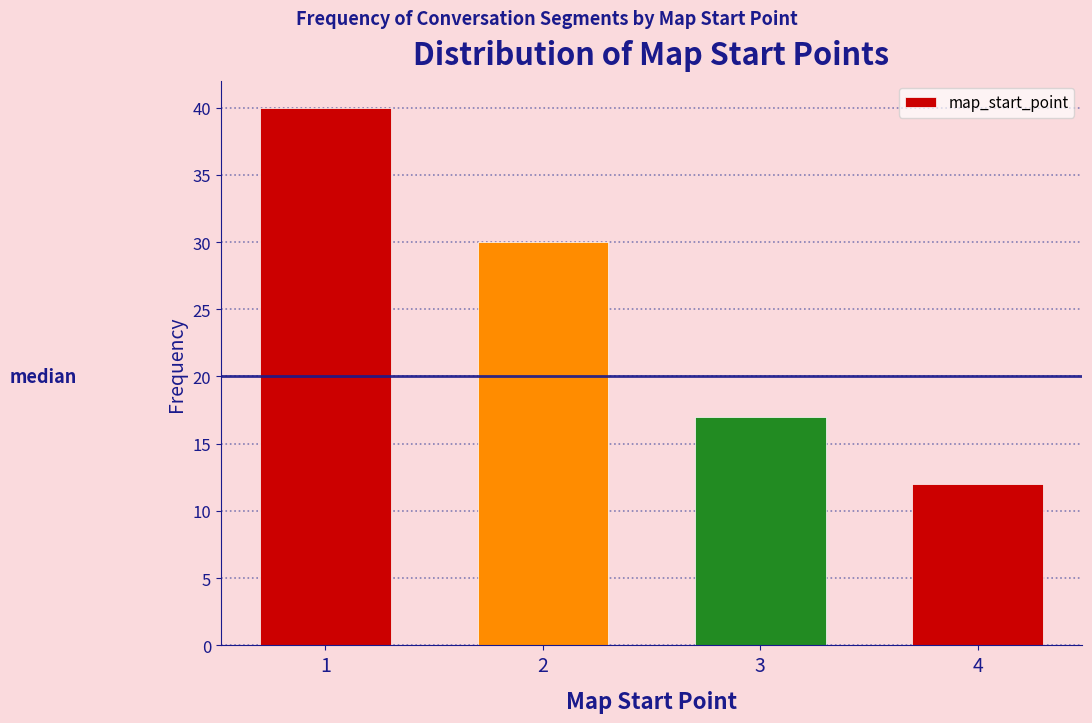

Reading left to right, list all the values displayed in this chart.

40	30	17	12